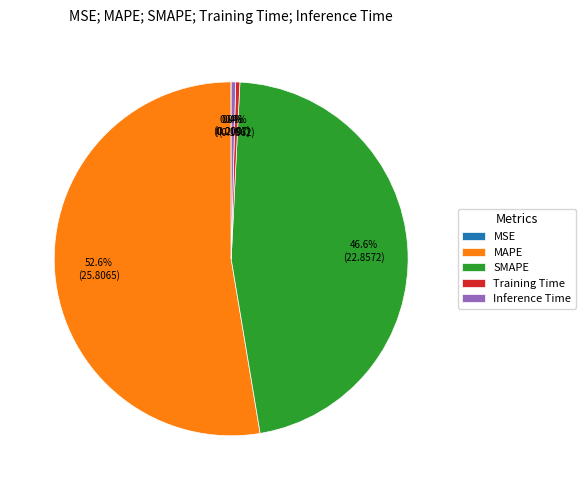

Which category accounts for the majority?

MAPE